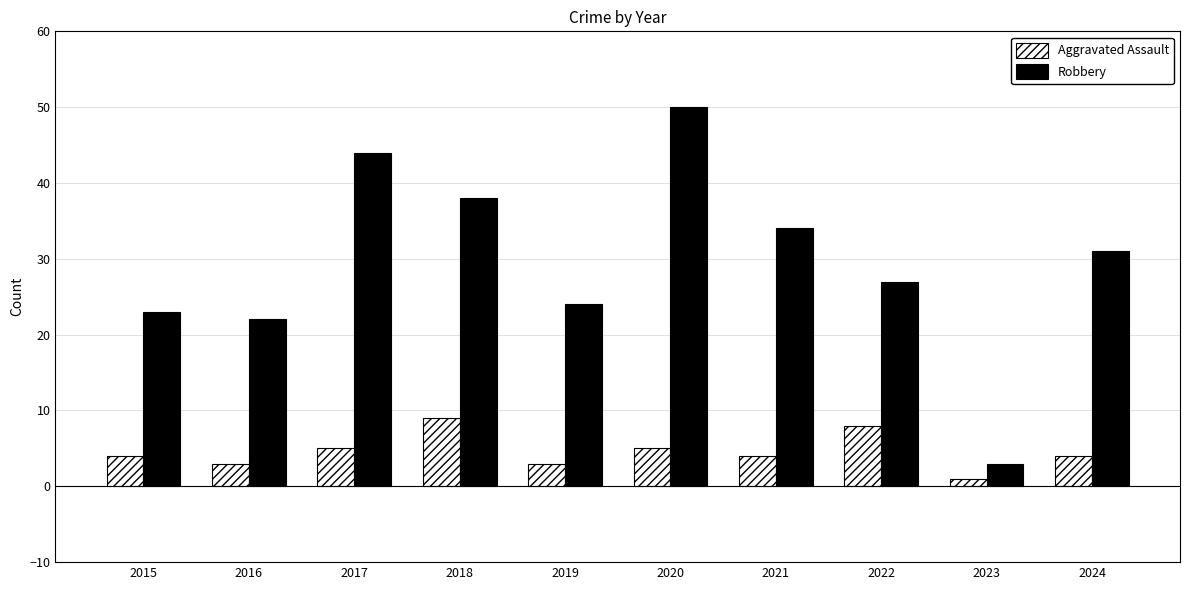

Read the Aggravated Assault value at 2021.

4